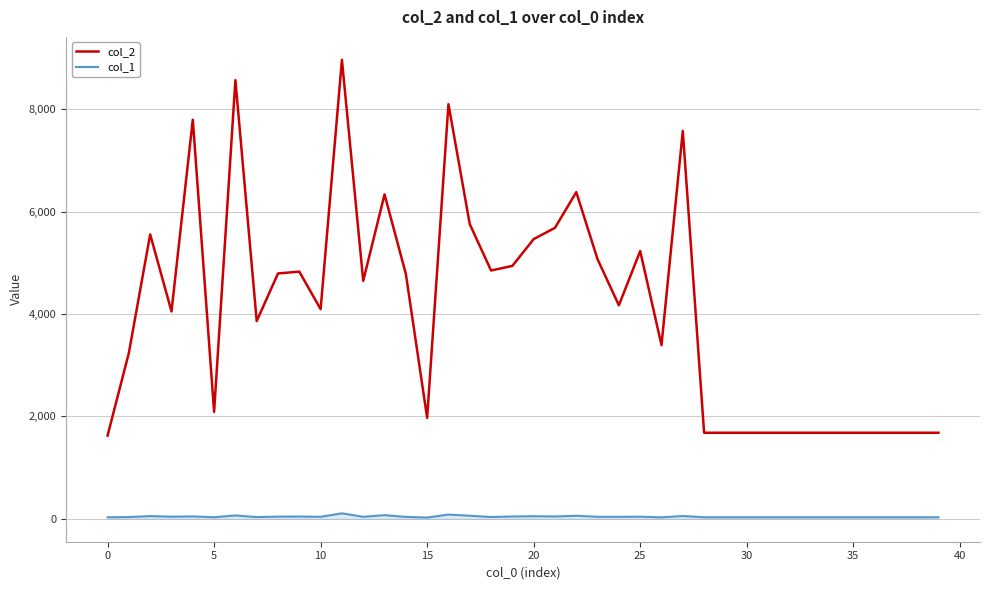

What are all the series names shown in the legend?

col_2, col_1